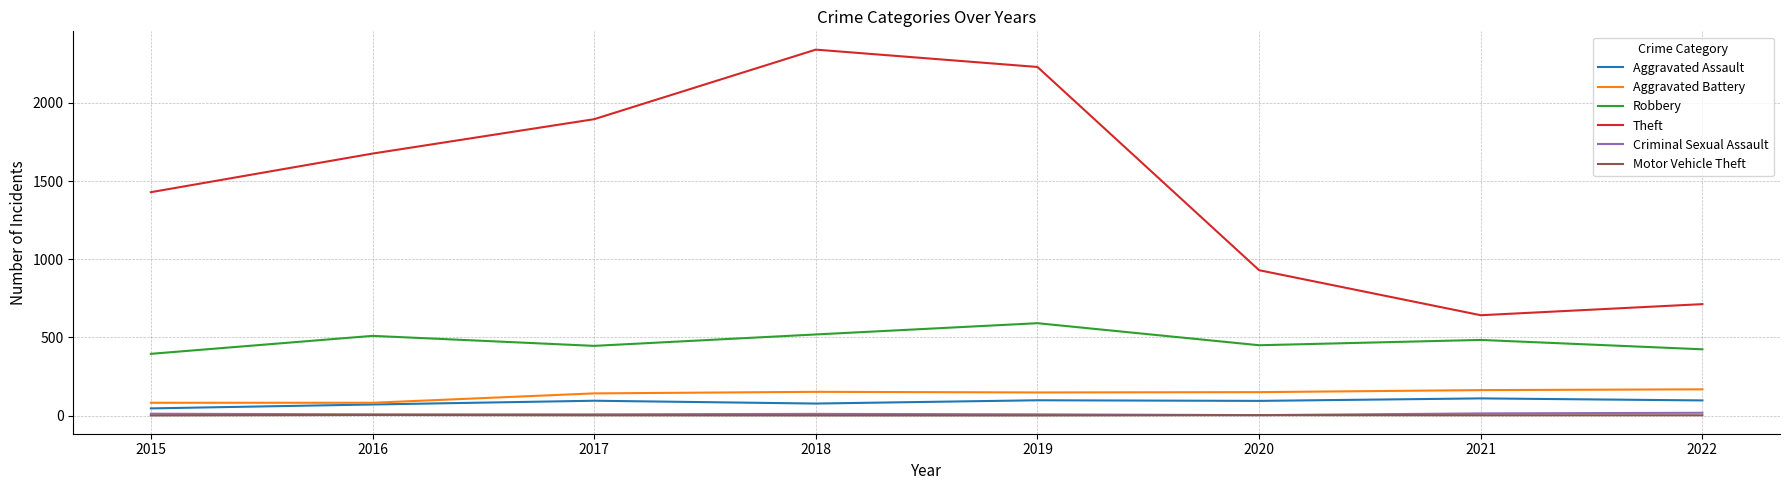

What are all the series names shown in the legend?

Aggravated Assault, Aggravated Battery, Robbery, Theft, Criminal Sexual Assault, Motor Vehicle Theft